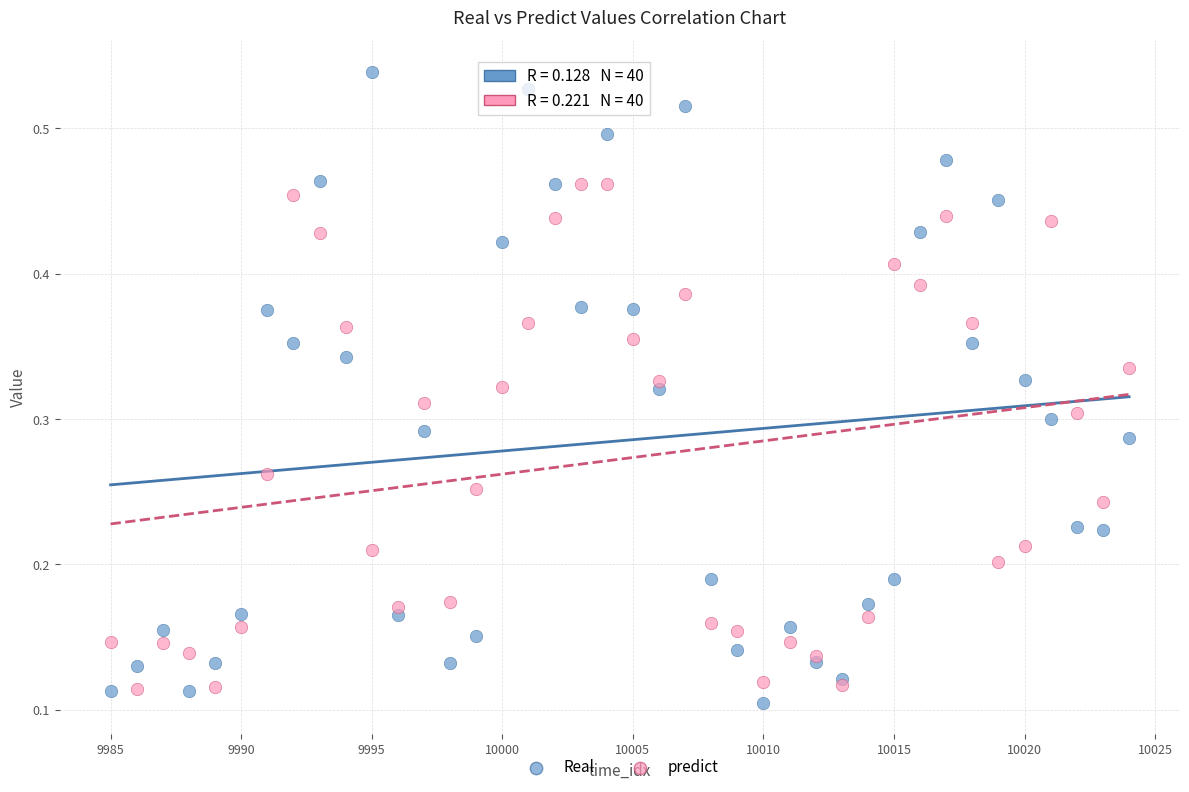

Which series has the largest Y range (max minus min)?

Real